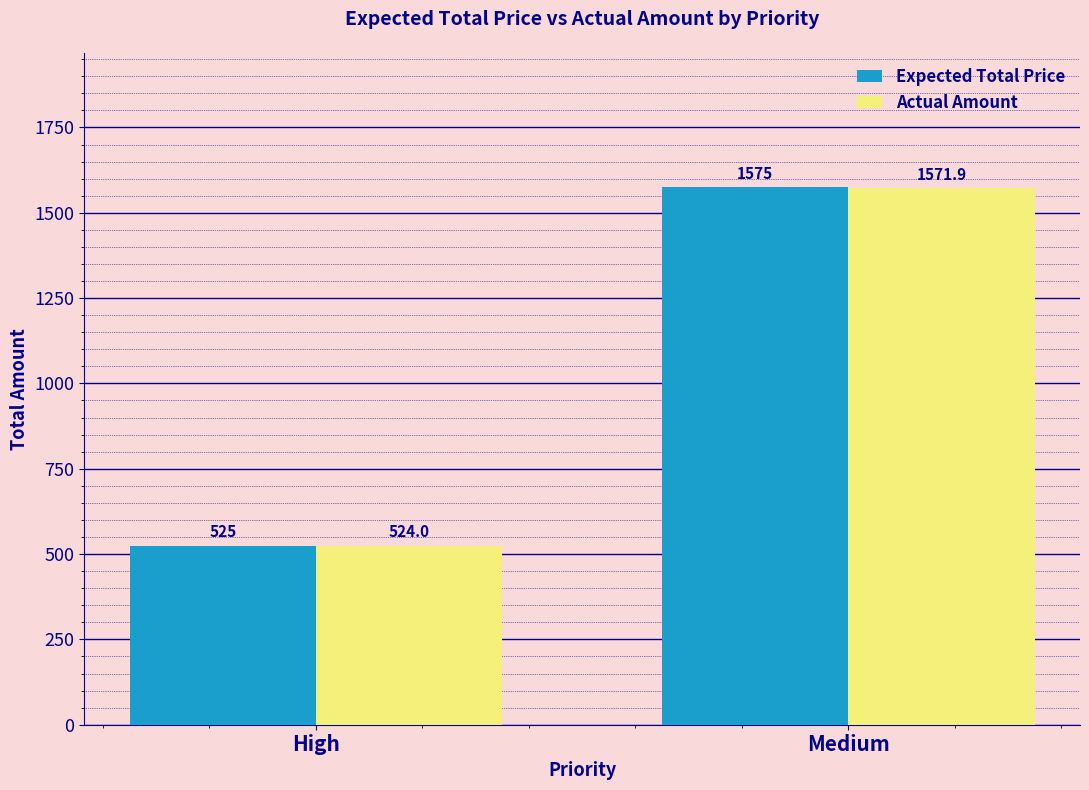

How many values in the Expected Total Price series are below 1575?

1